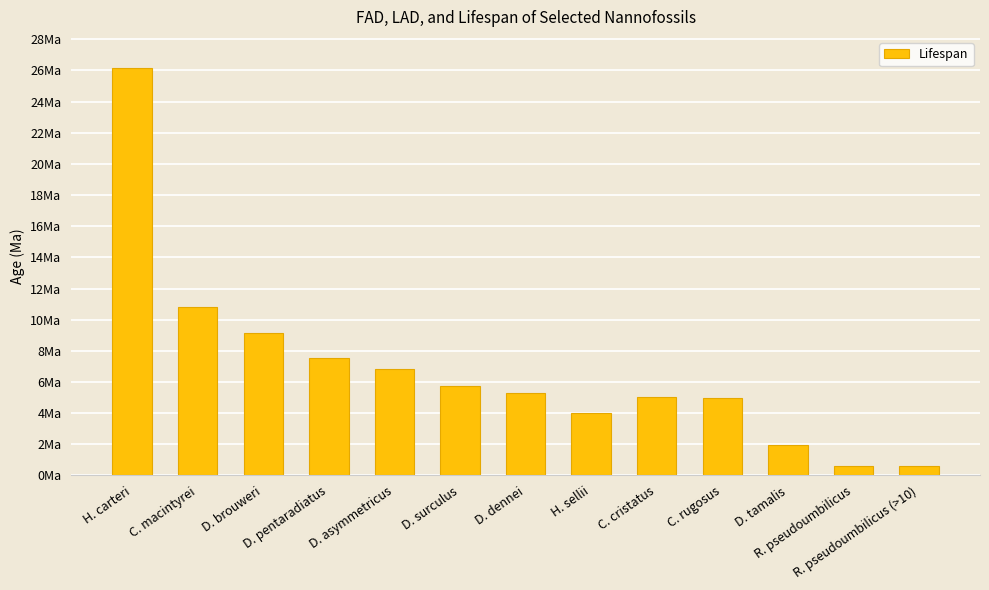

Rank the categories by value from highest to lowest.

H. carteri, C. macintyrei, D. brouweri, D. pentaradiatus, D. asymmetricus, D. surculus, D. dennei, C. cristatus, C. rugosus, H. sellii, D. tamalis, R. pseudoumbilicus, R. pseudoumbilicus (>10)